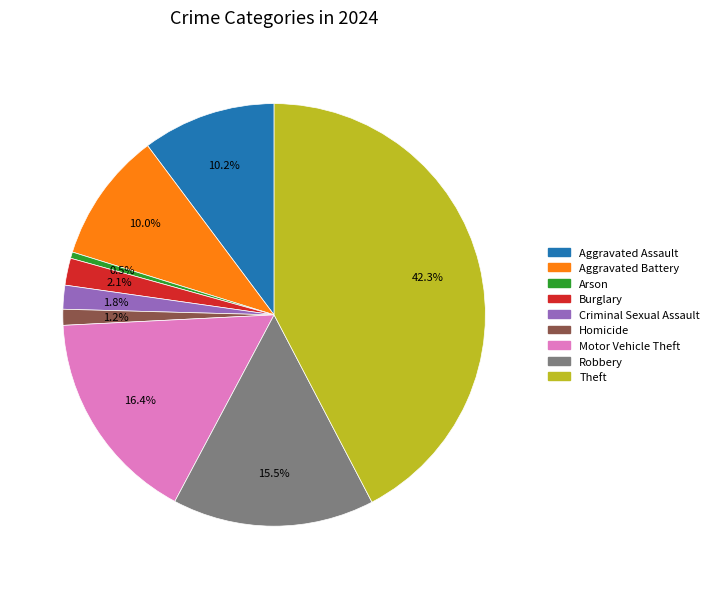

To the nearest percent, what is the difference between the Aggravated Battery and Arson slice percentages?

9%